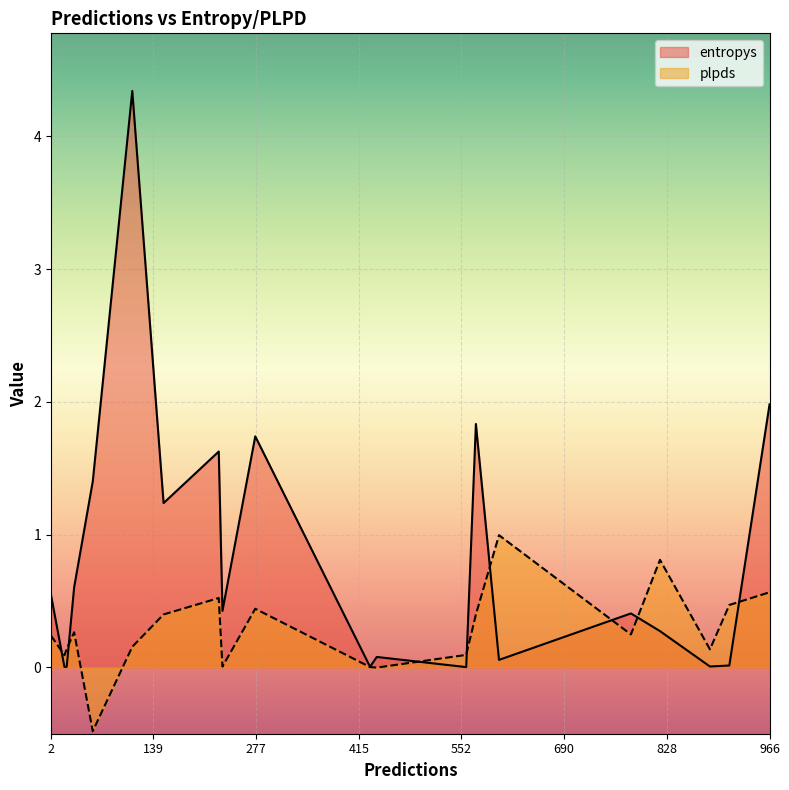

What is the difference between the second highest and minimum values in the plpds series?

1.3